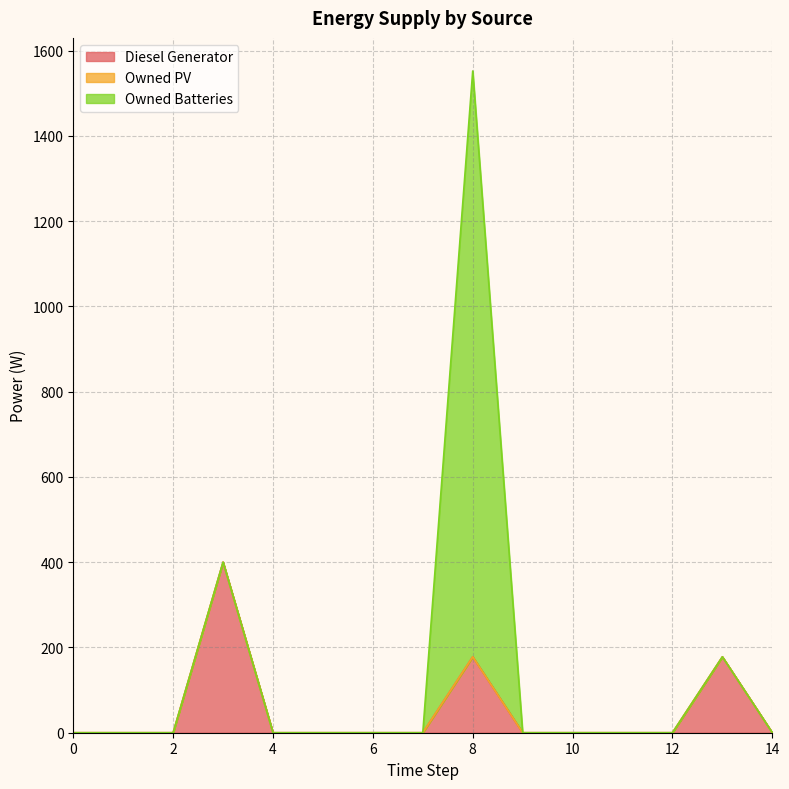

List the labels in order of Diesel Generator value, smallest first.

0, 1, 2, 4, 5, 6, 7, 9, 10, 11, 12, 14, 8, 13, 3